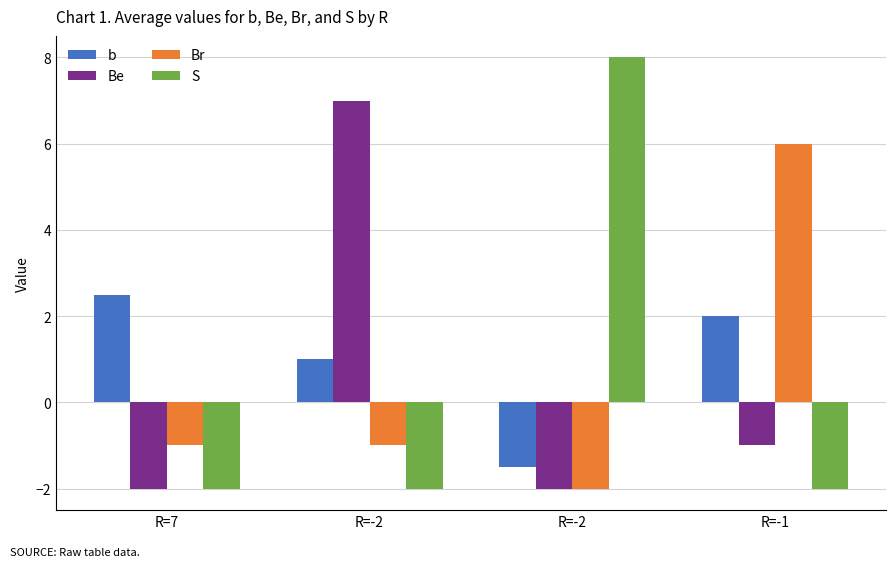

At which category is the sum across all series the highest?

R=-2